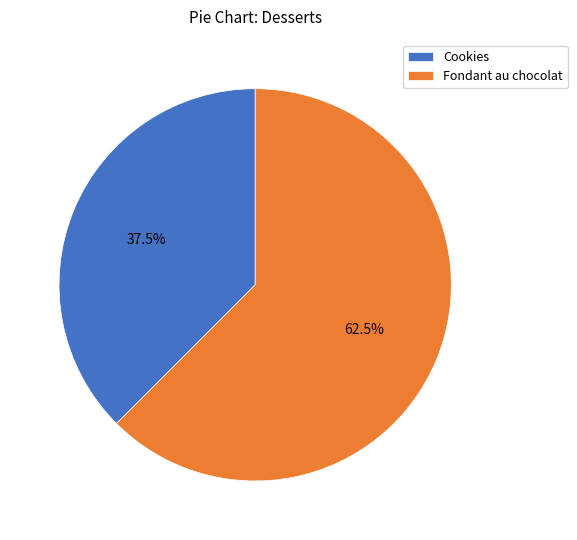

Rank the categories by value from highest to lowest.

Fondant au chocolat, Cookies